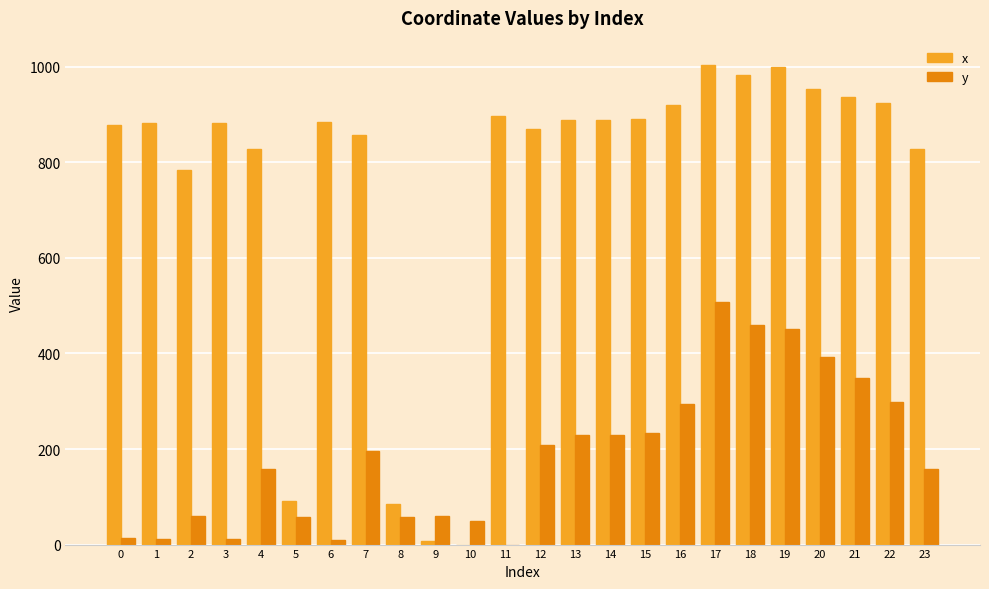

At which category is the sum across all series the highest?

17